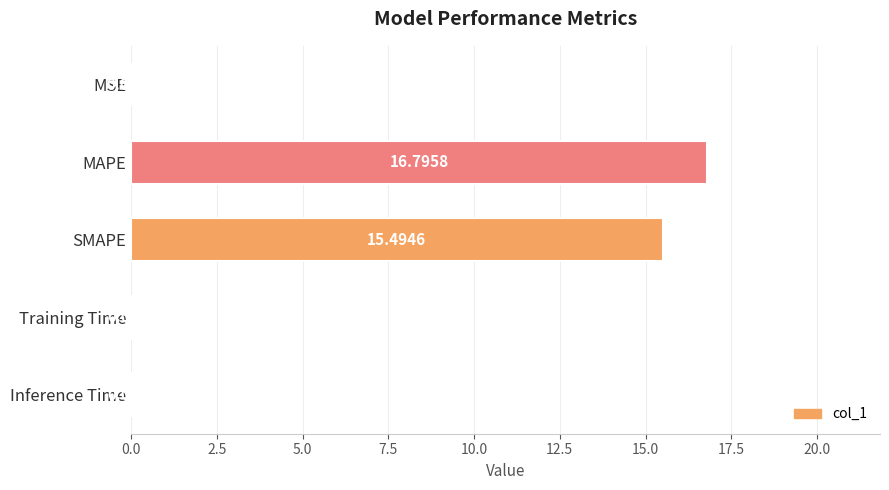

What is the sum of all values?

32.4